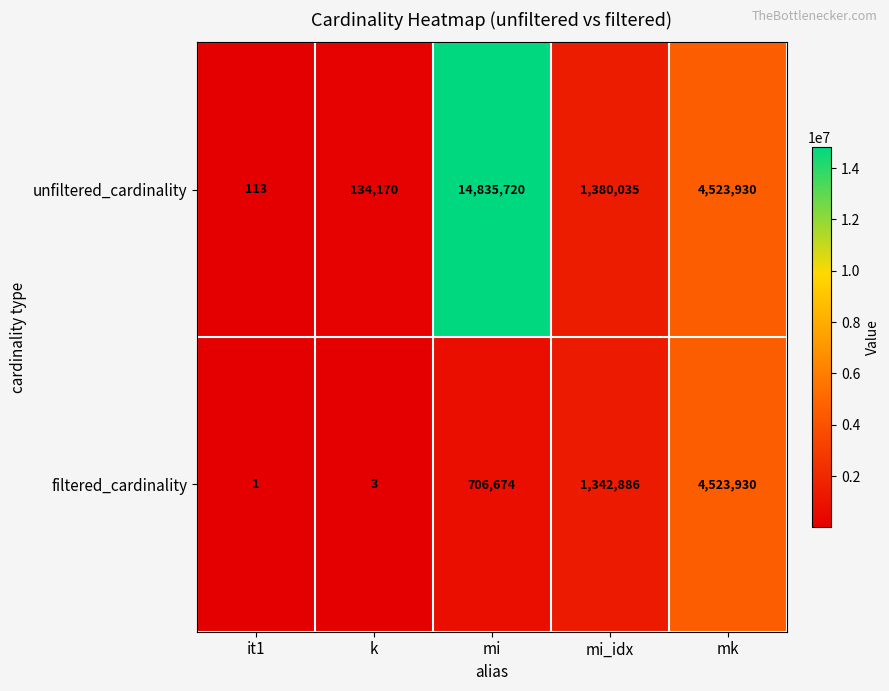

Which category has the lowest value in the filtered_cardinality series?

it1